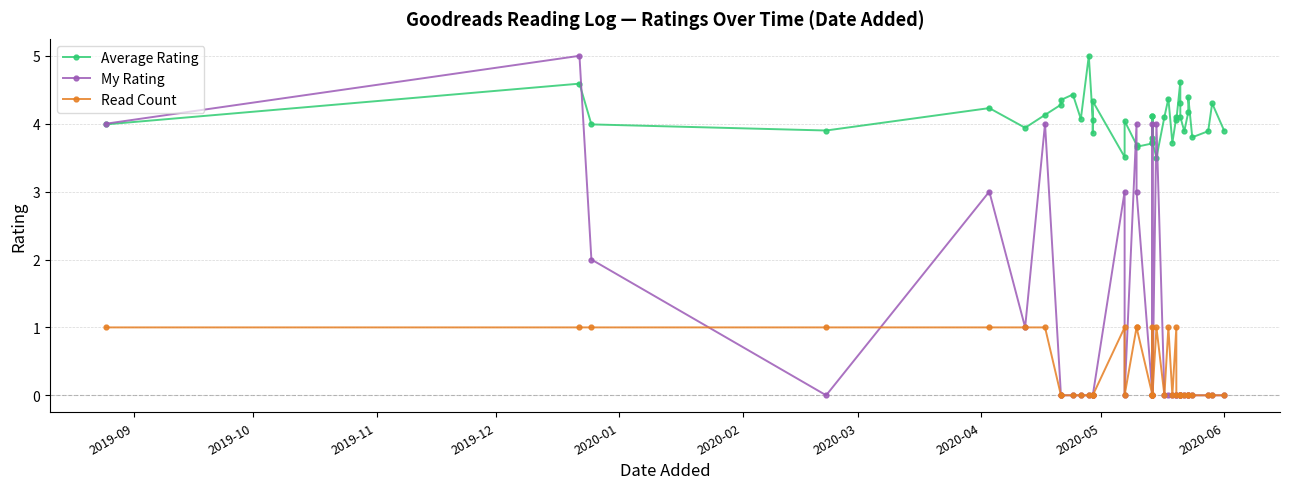

What is the sum of all Average Rating values?

162.7